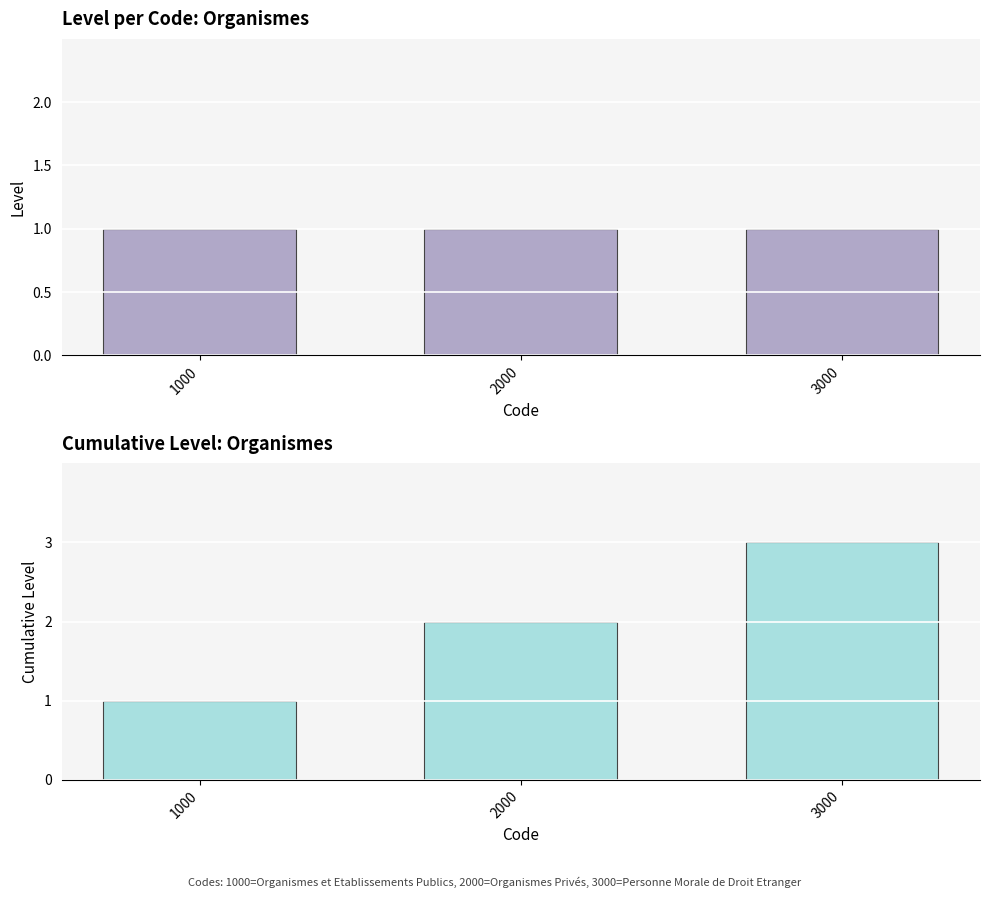

Is it true that Level equals 1 at 1000?

True